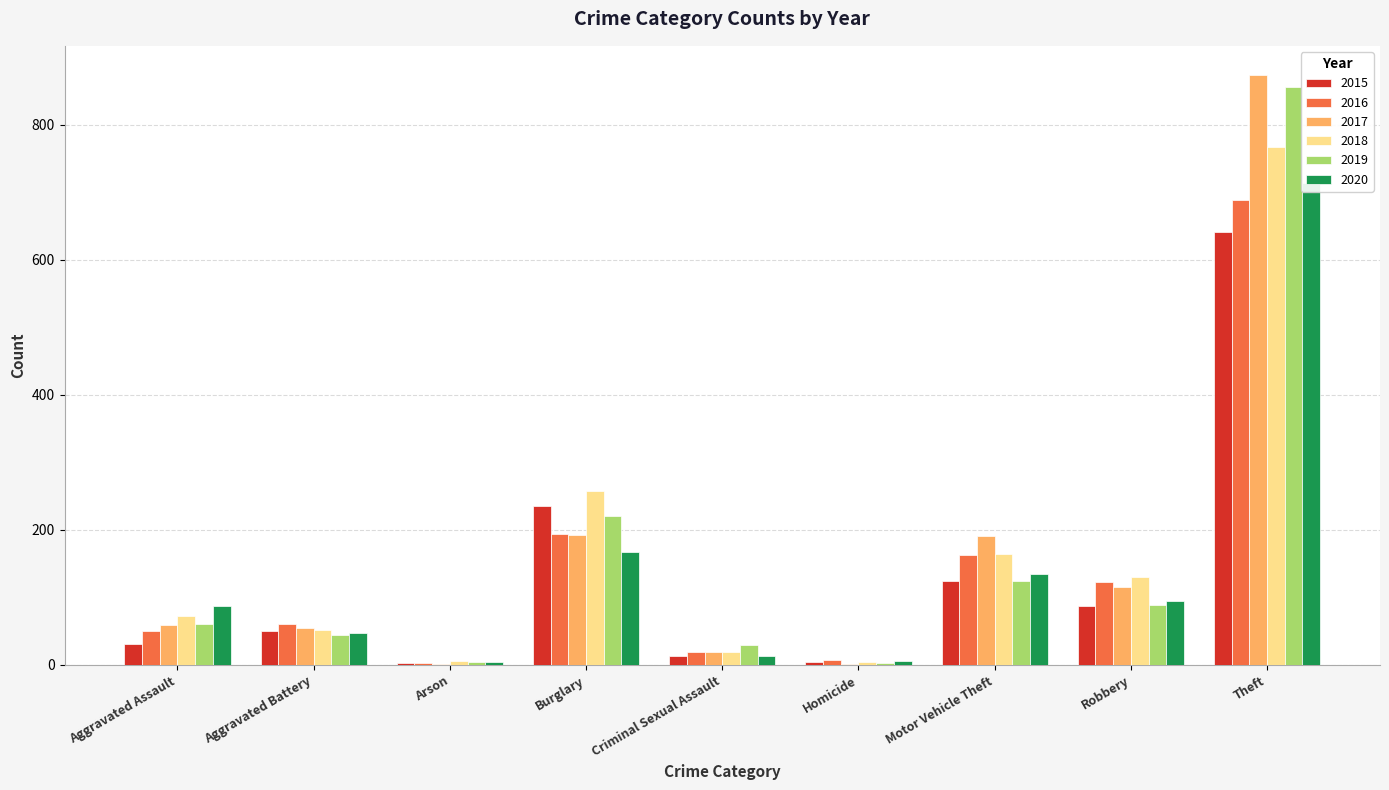

What is the minimum value for 2018?

5